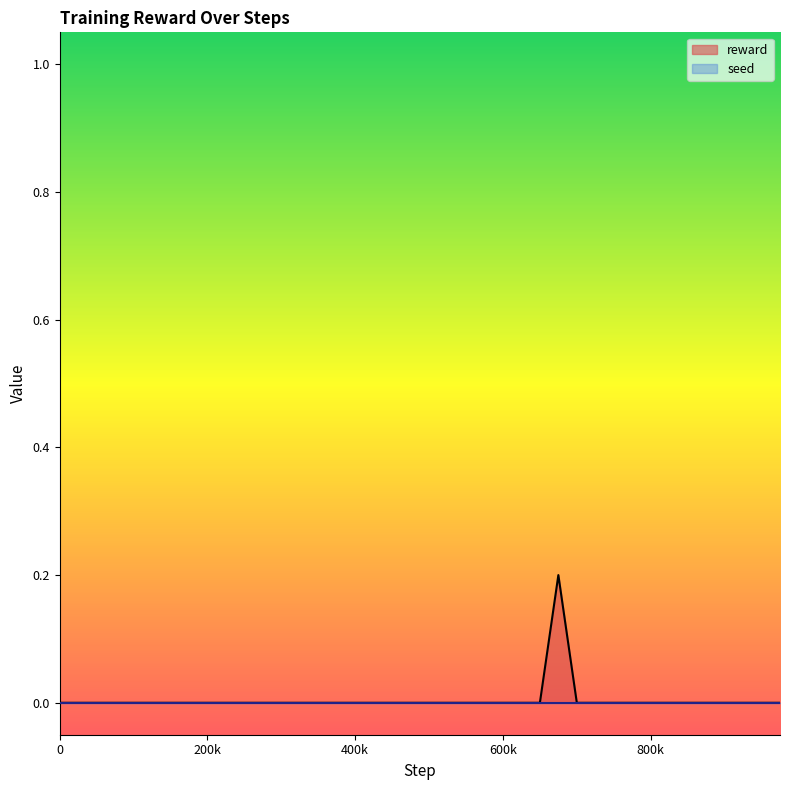

Count the number of categories in the chart.

40